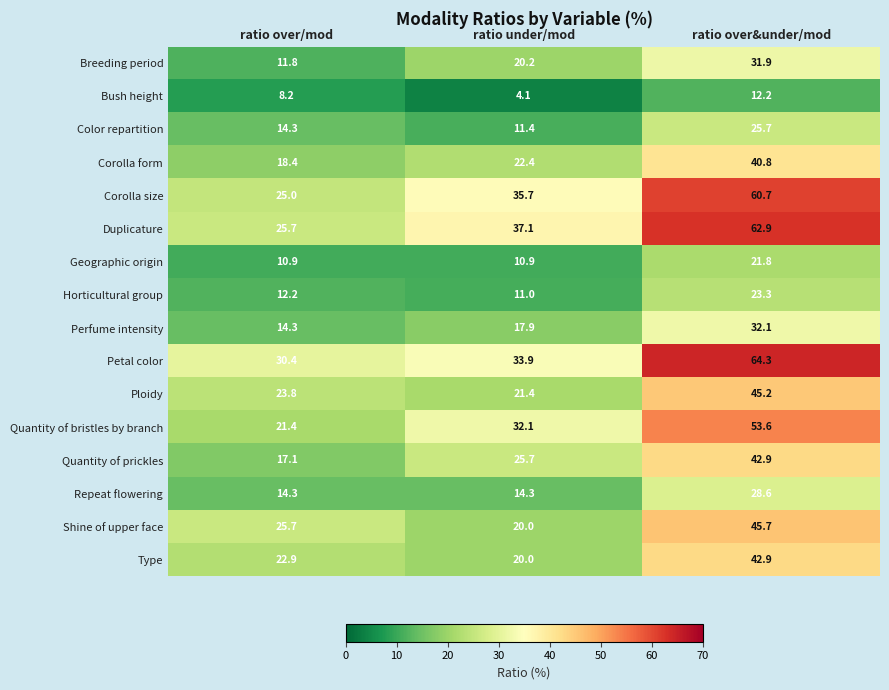

What is the sum of all Duplicature values?

125.7